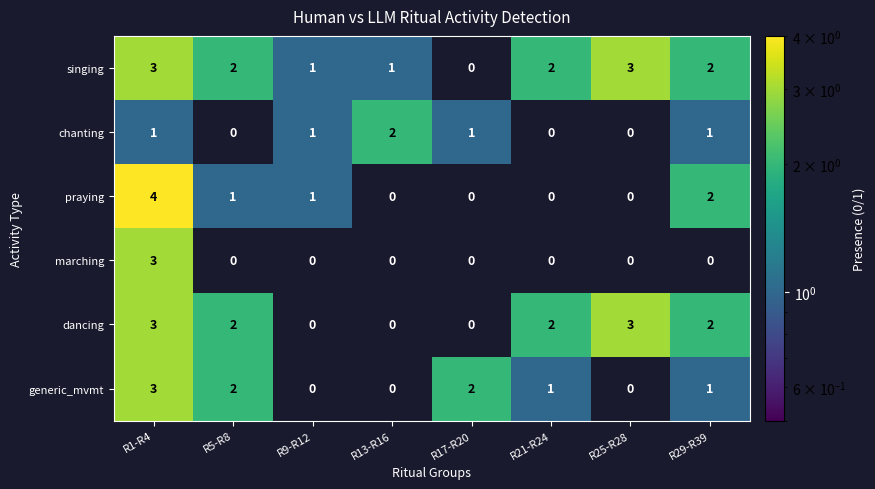

What is the total value across all series at R5-R8?

7